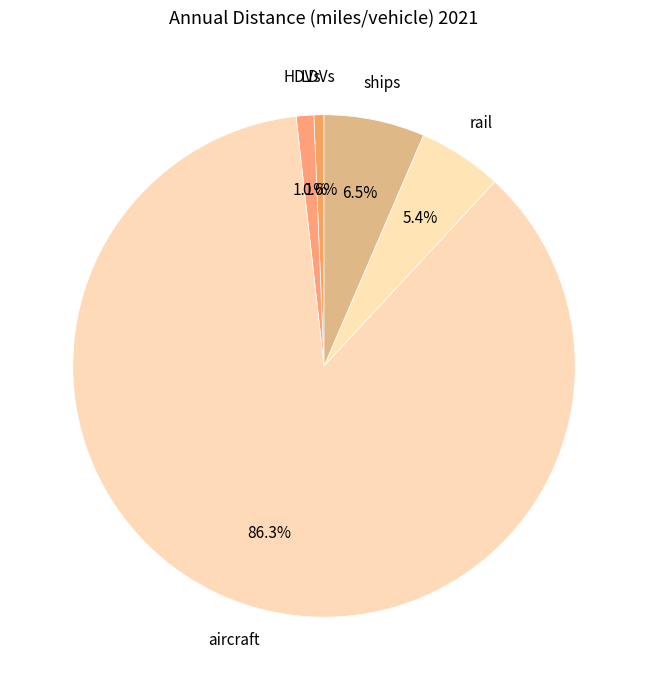

Which category has the biggest portion of the pie?

aircraft